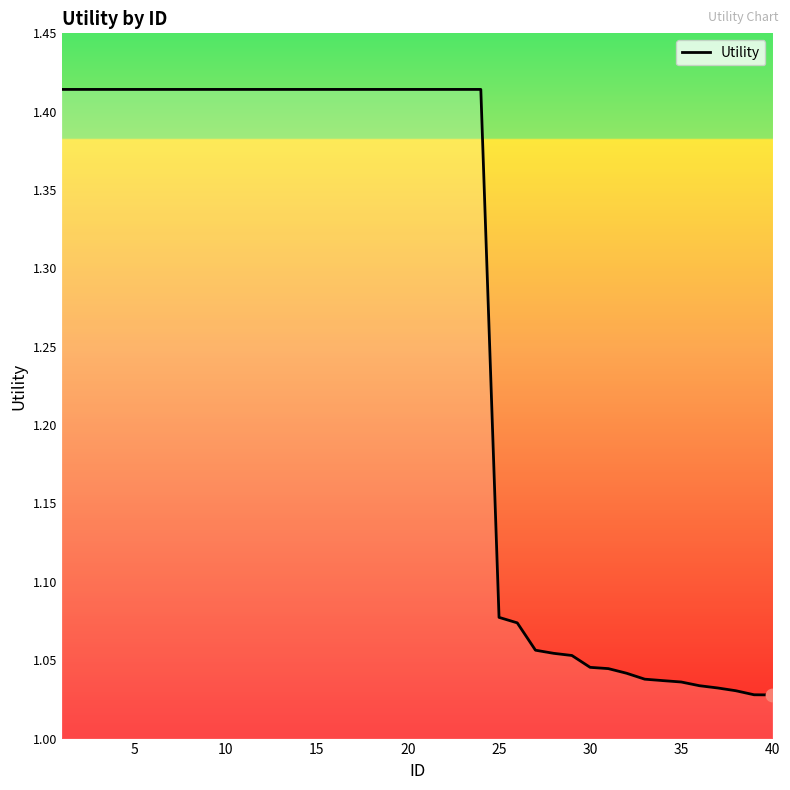

What is the difference between the maximum and minimum values?

0.4